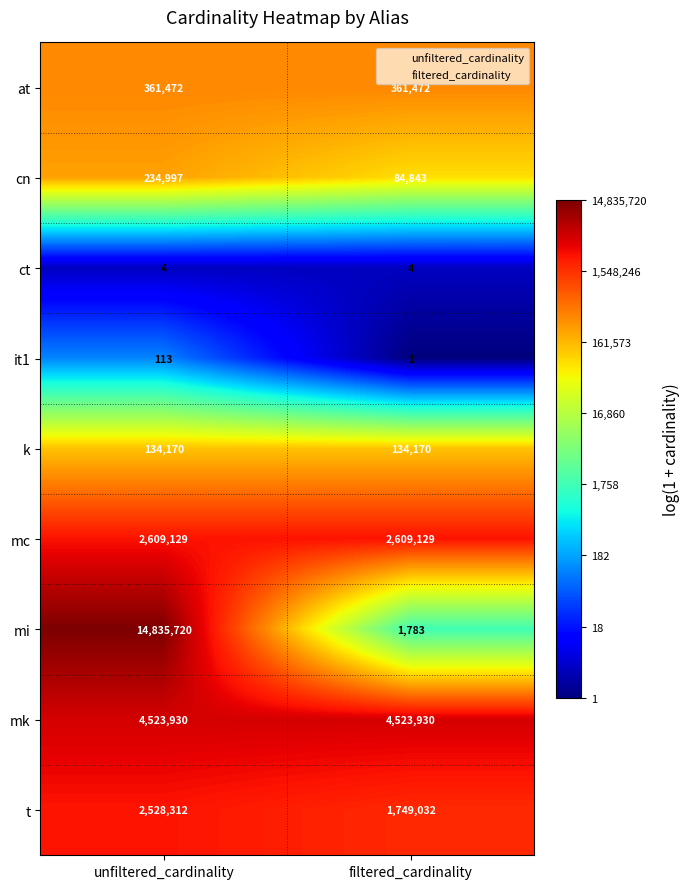

What is the maximum value for mi?

14835720